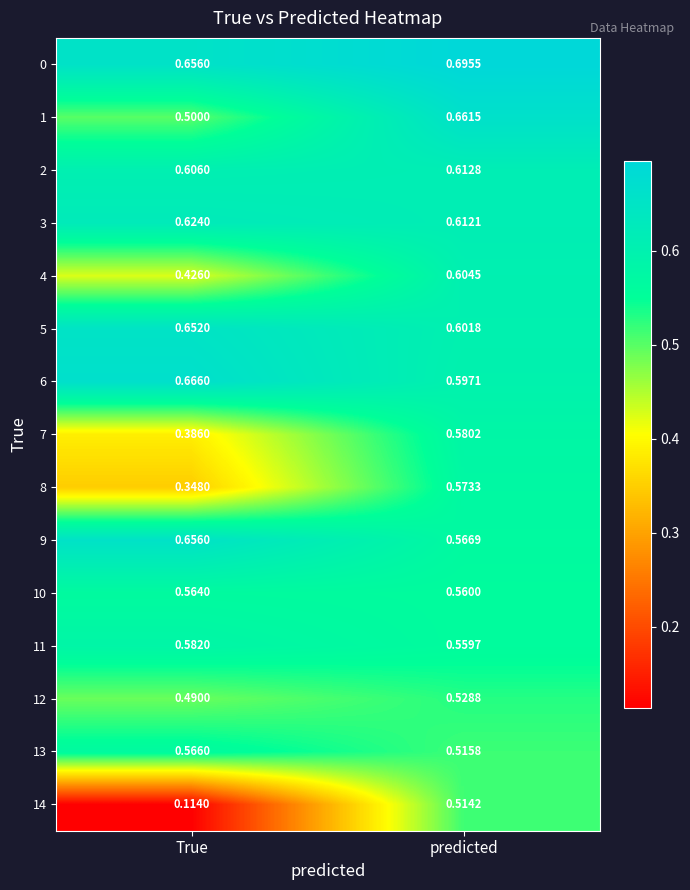

Which category has the lowest value across all series?

True